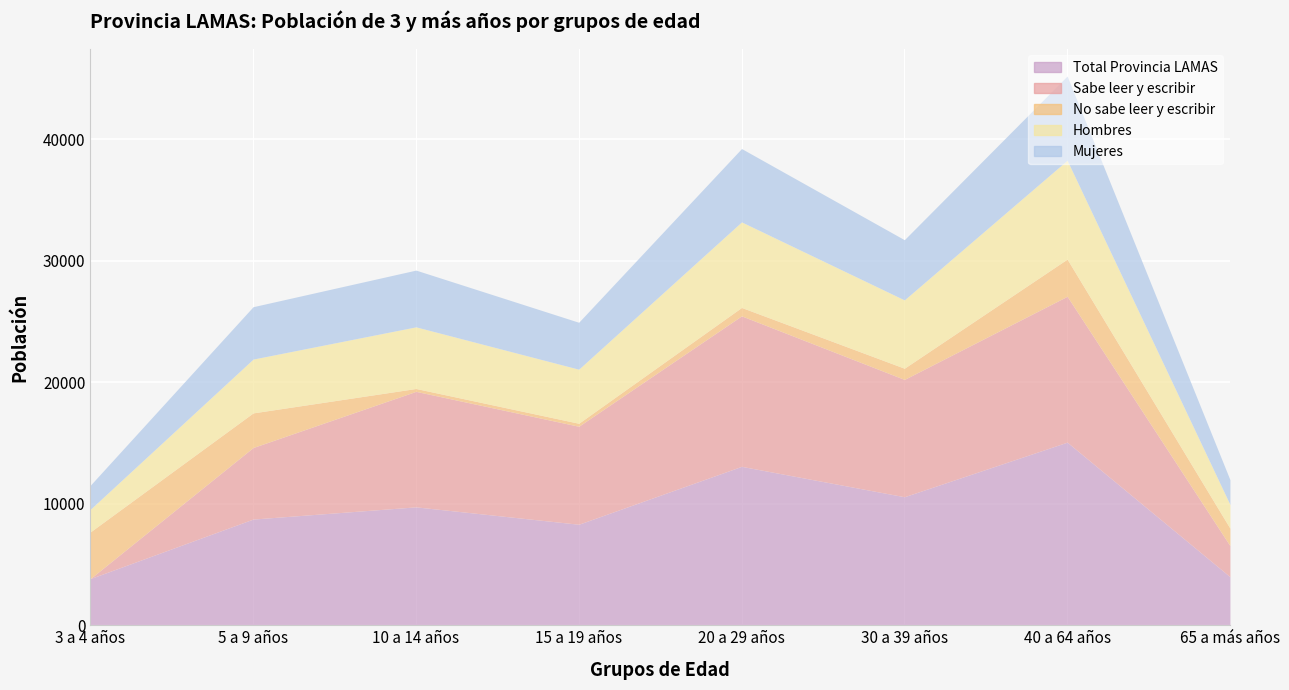

What is the label of the 8th point from the left?

65 a más años